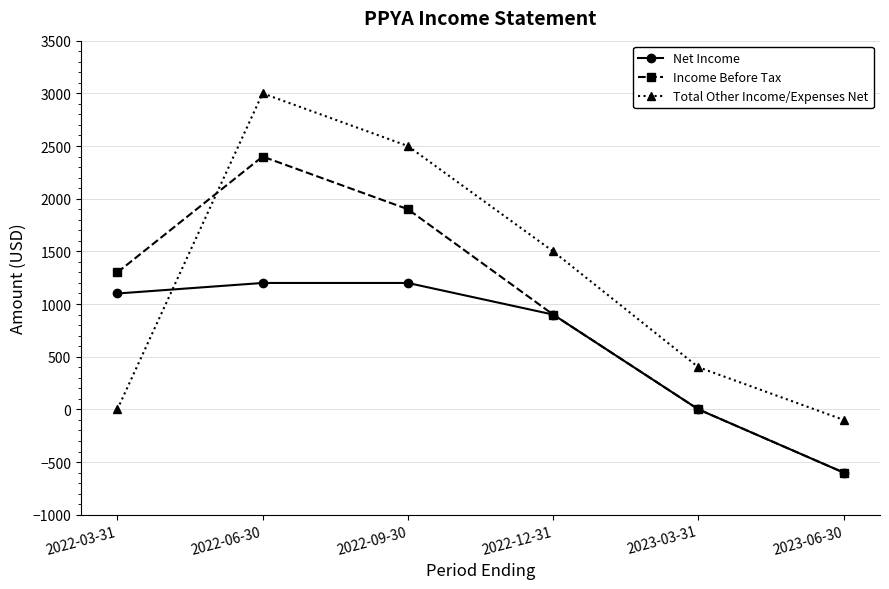

Count the number of categories in the chart.

6